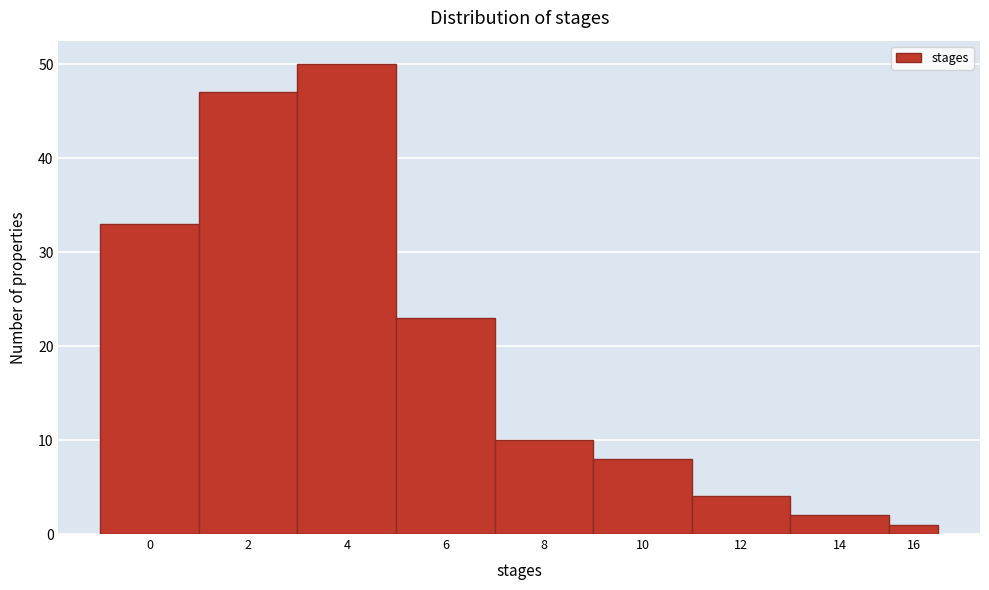

Reading left to right, list all the values displayed in this chart.

33	47	50	23	10	8	4	2	1